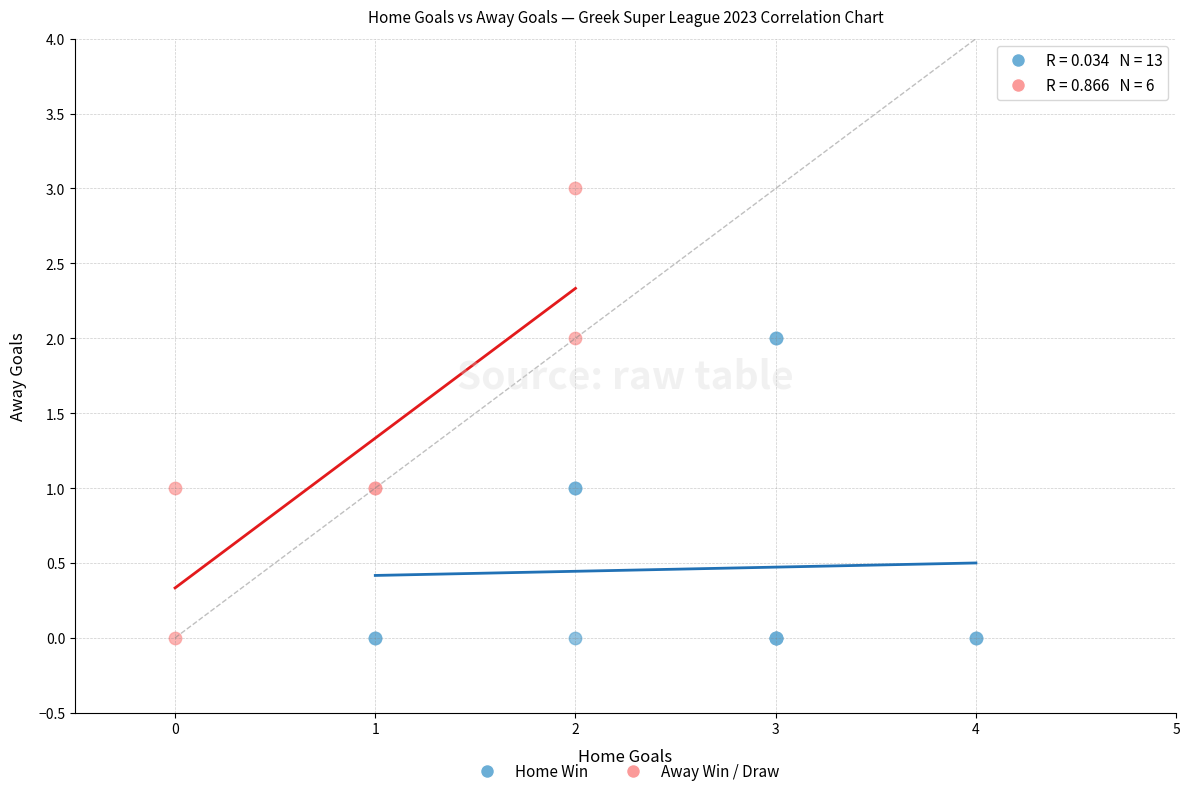

Which series reaches the maximum Y coordinate?

Away Win / Draw